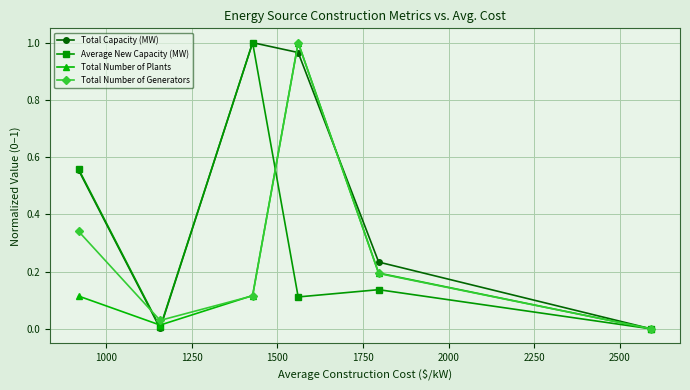

How many interior local peaks does the Average New Capacity (MW) series have?

2